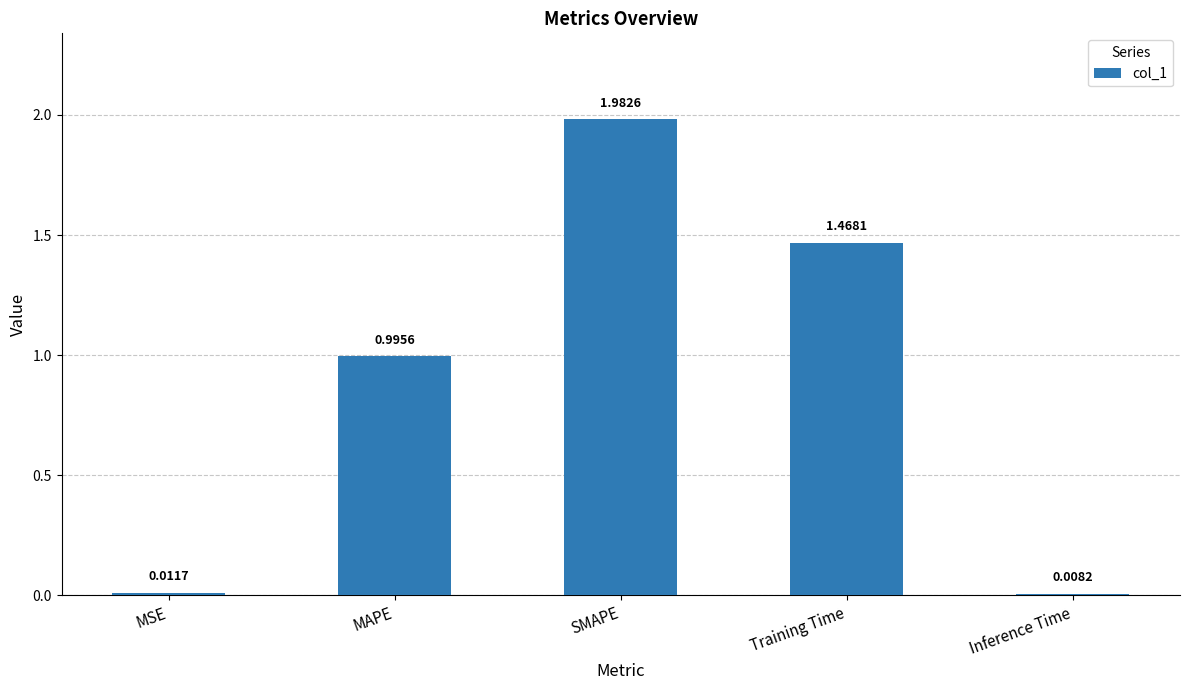

Does the chart contain stacked bars?

No